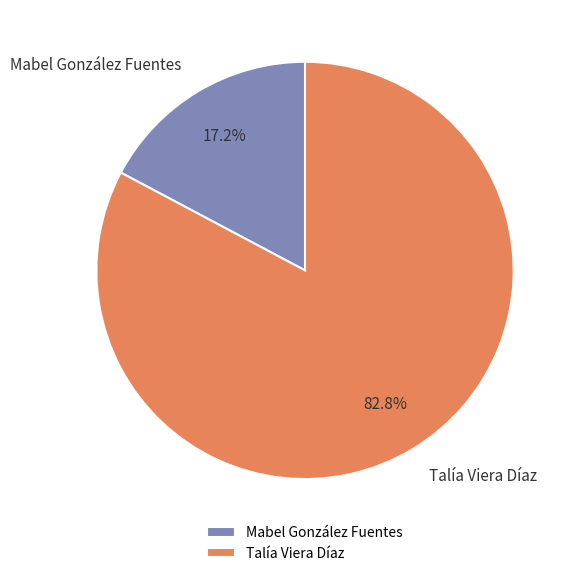

To the nearest percent, what portion does Talía Viera Díaz represent?

83%